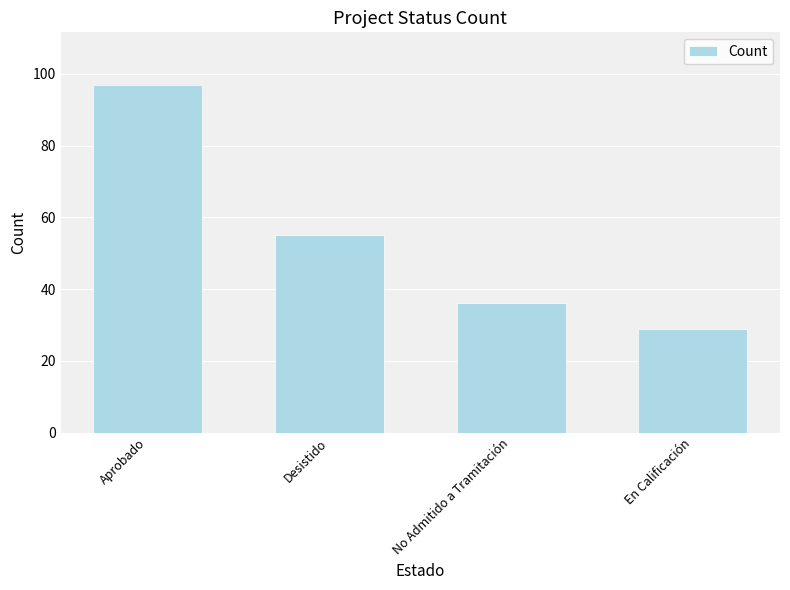

What is the greatest value displayed?

97